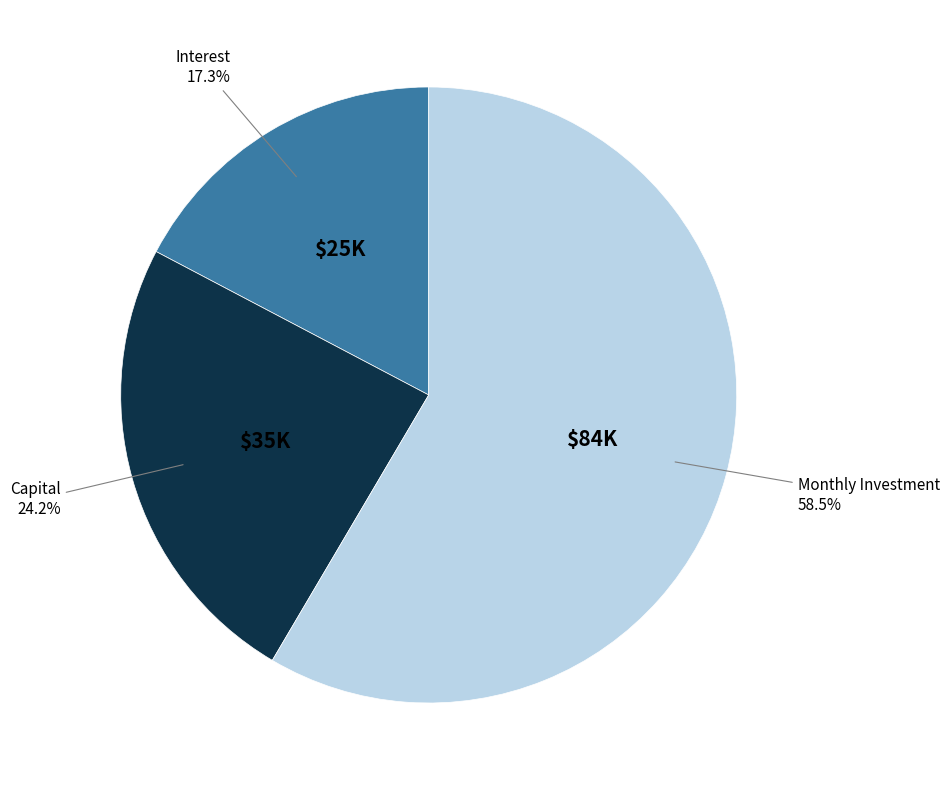

How many slices are in this pie chart?

3